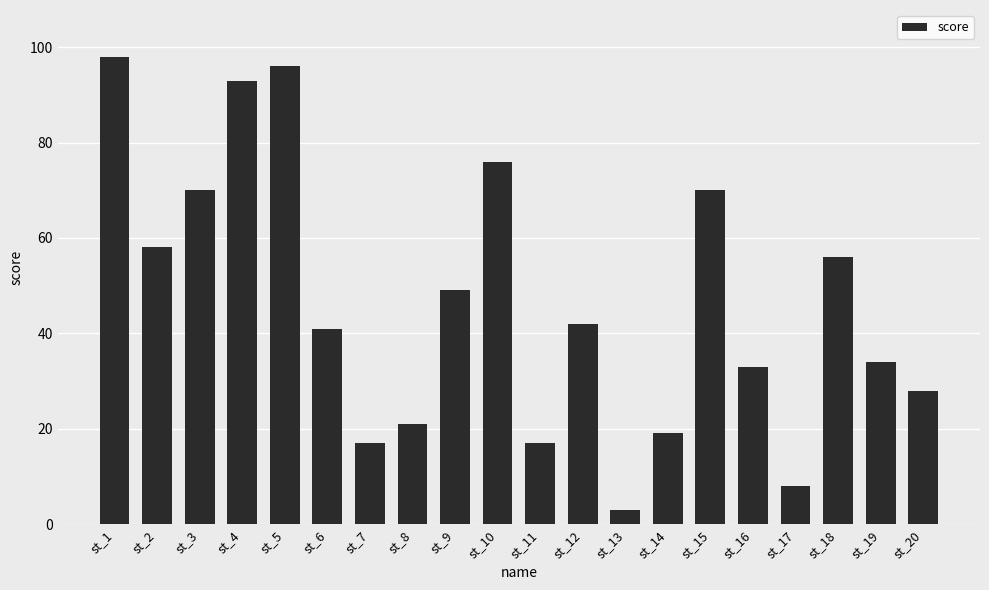

Are the bars grouped side by side (vs. stacked)?

No